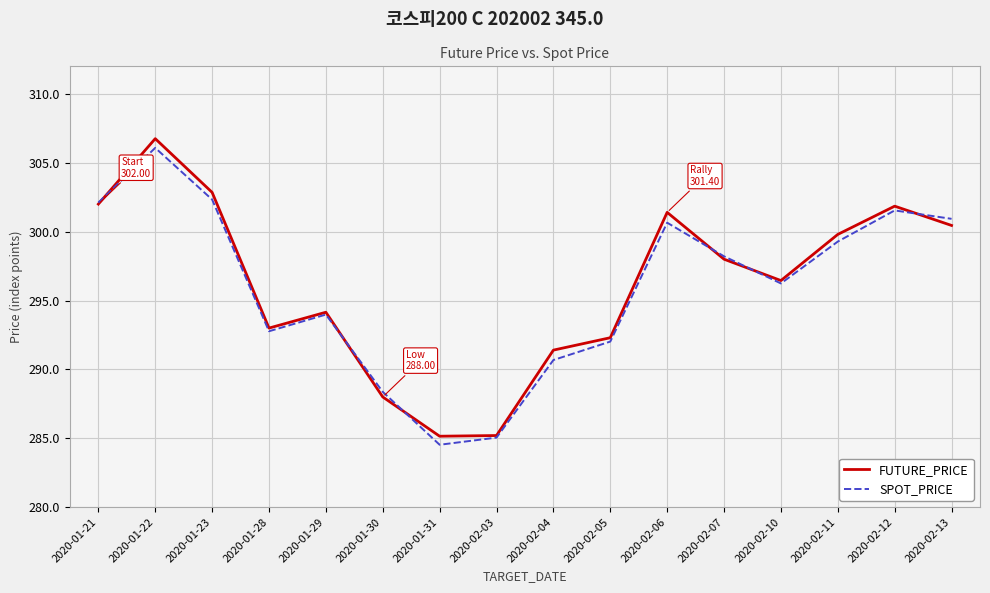

What position from the right is 2020-01-28?

13